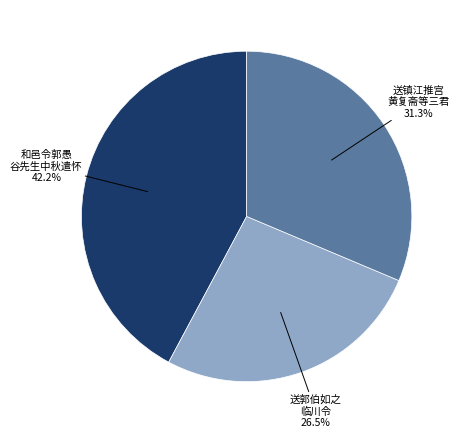

How many slices are in this pie chart?

3